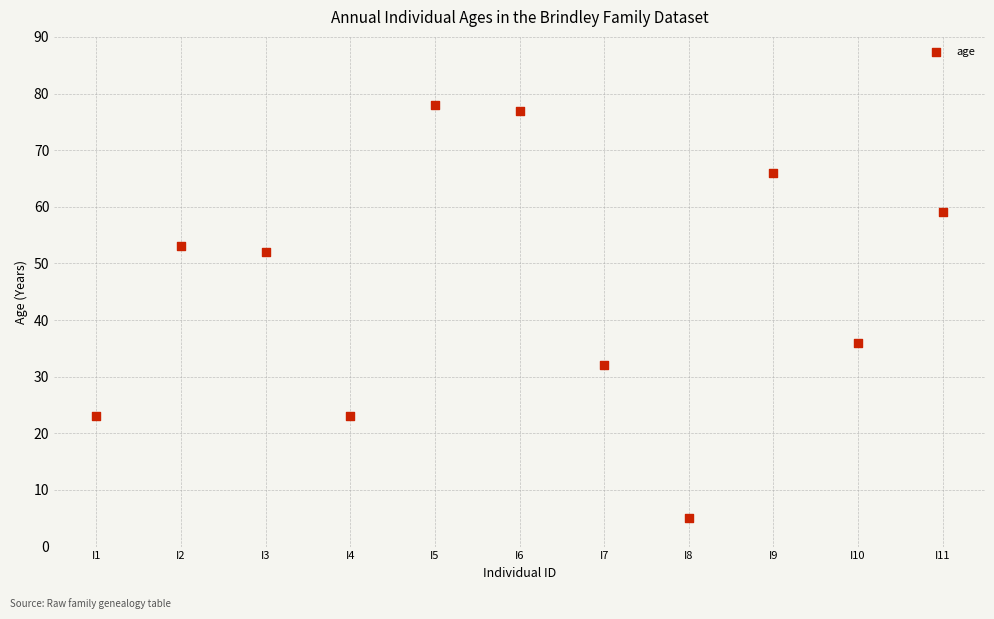

What Y value in the scatter plot is closest to 41?

36